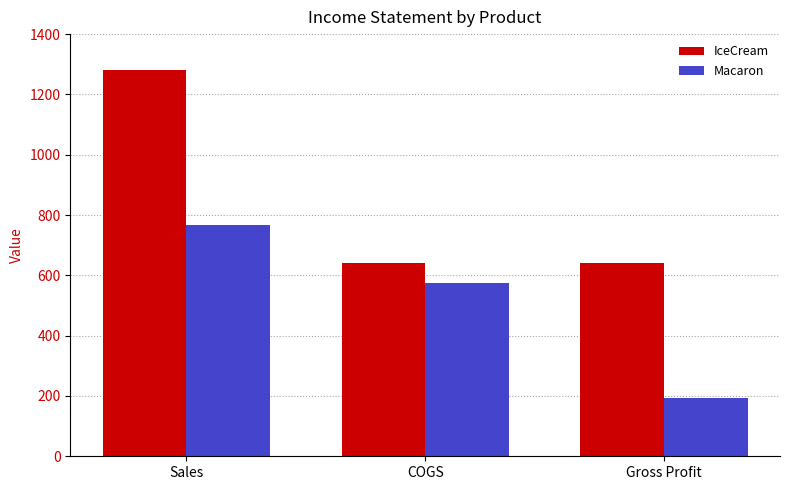

What is the highest value of the Macaron series?

768